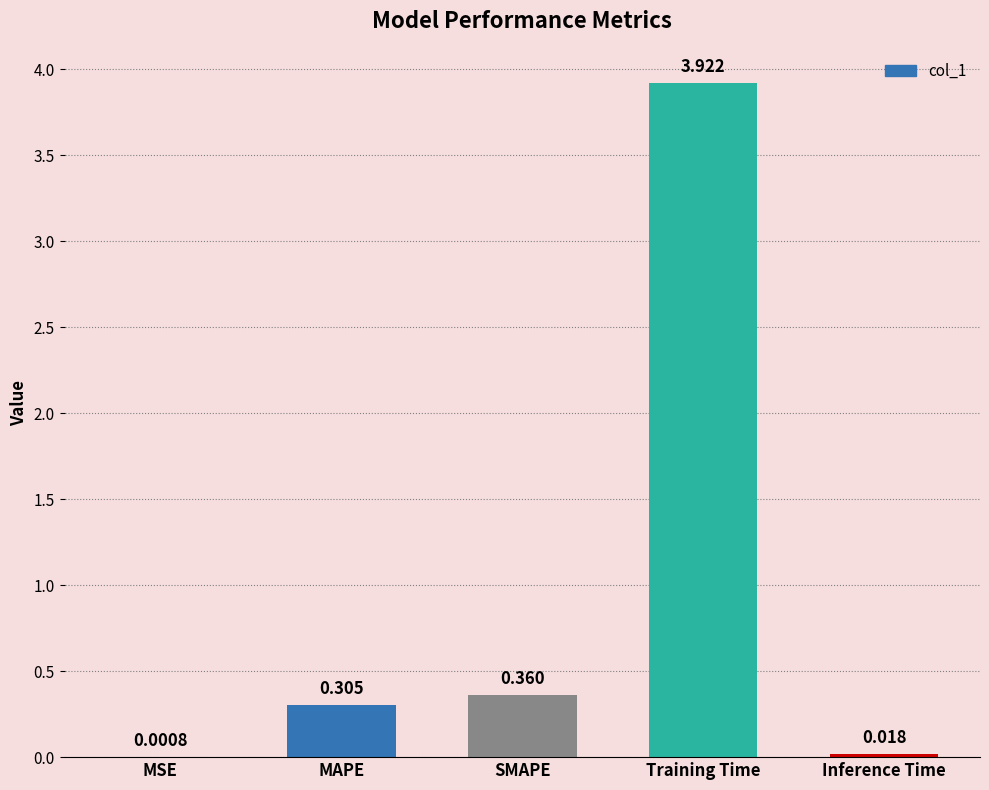

What is the average value?

0.9